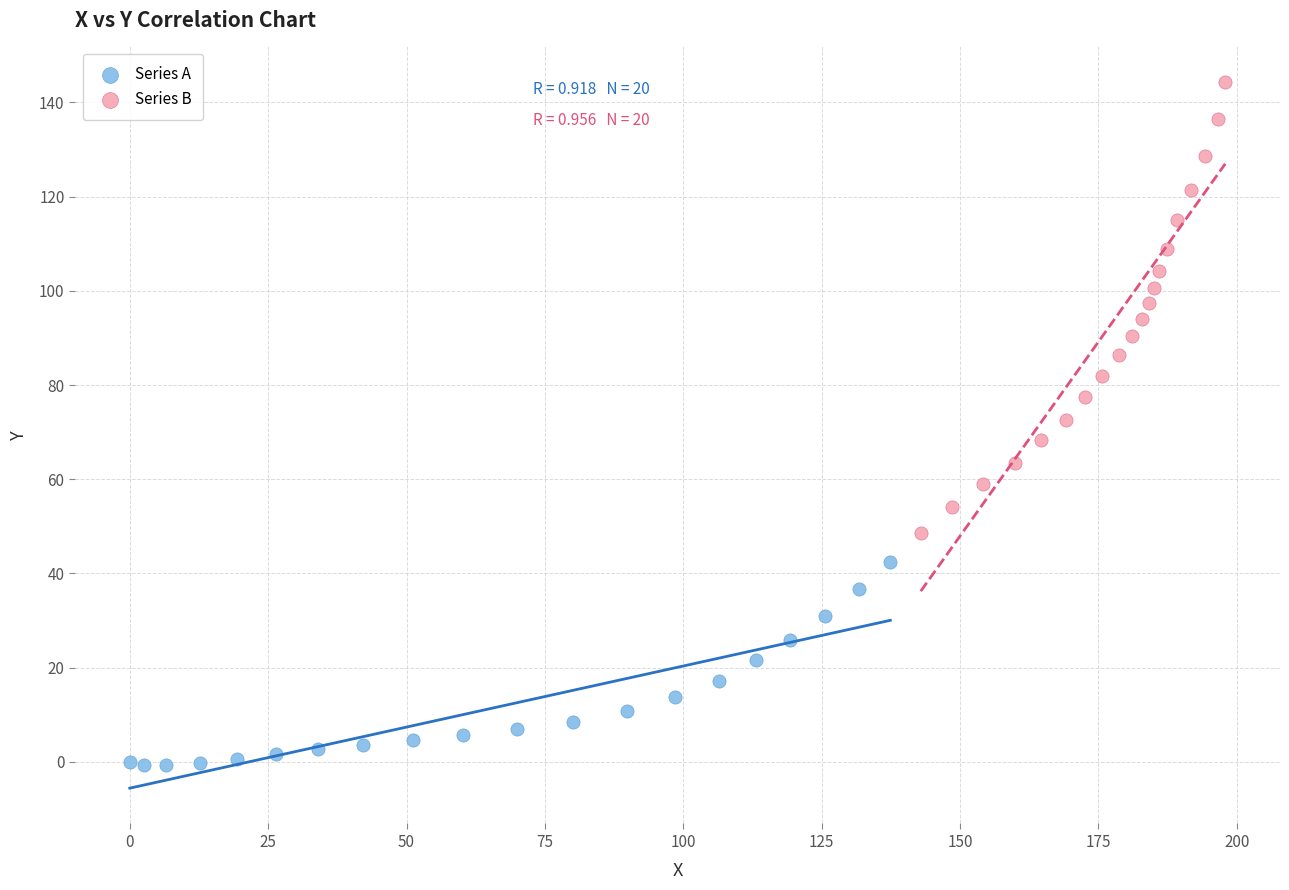

Which series reaches the minimum Y coordinate?

Series A